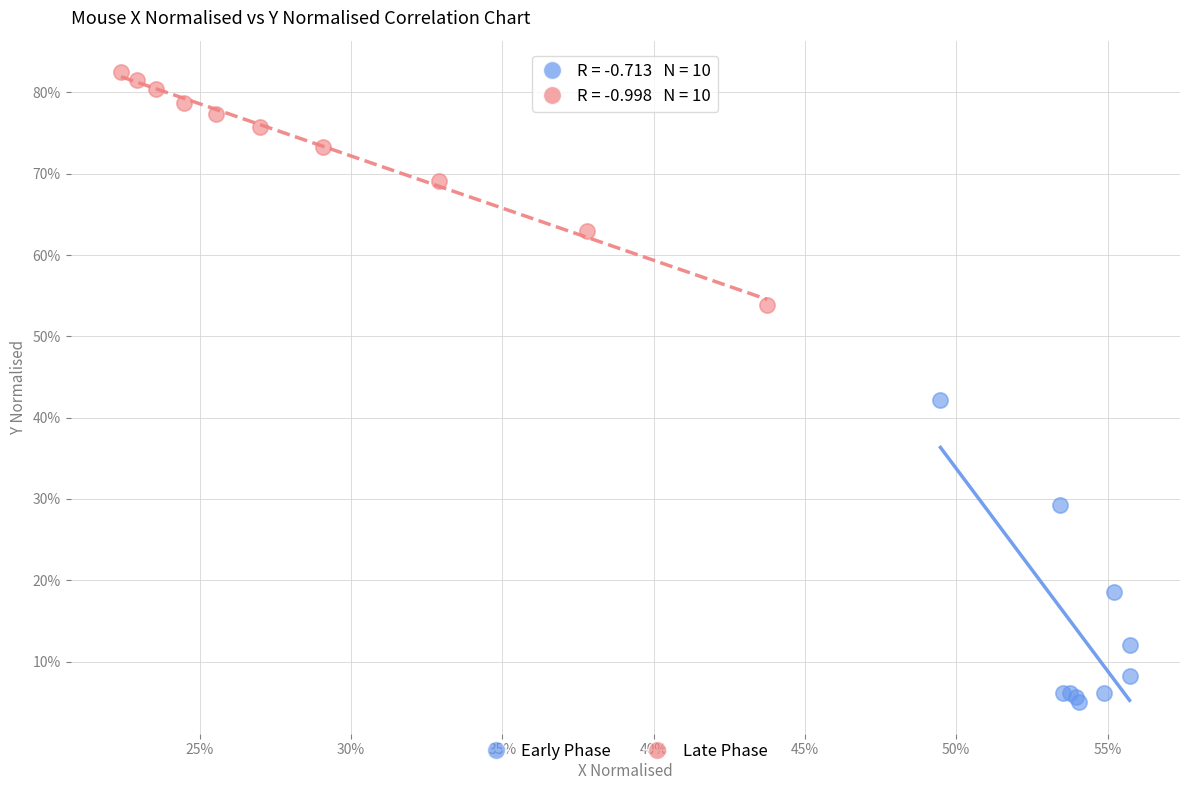

Which series has the largest Y range (max minus min)?

Early Phase